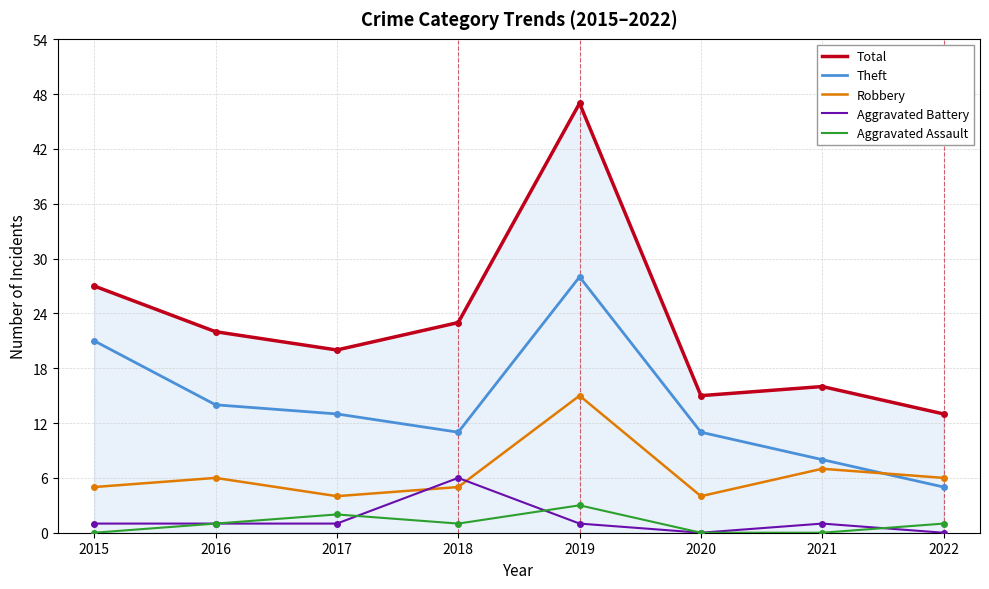

Is it true that Aggravated Assault equals 1 at 2016?

True